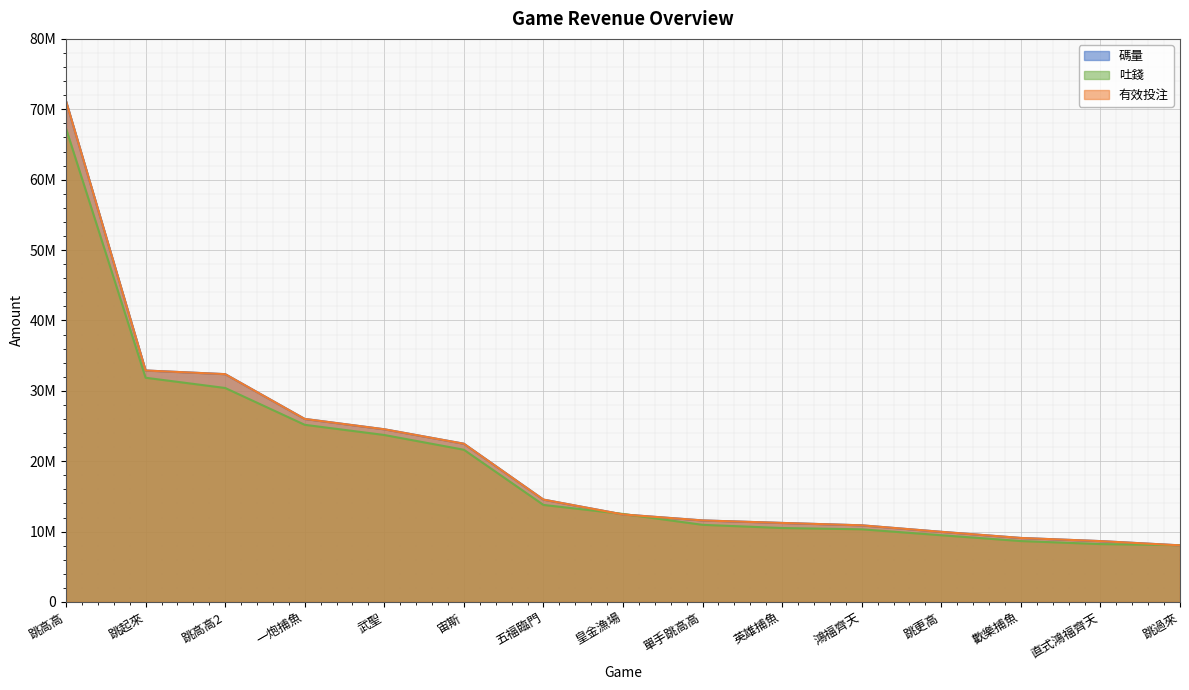

Reading right to left, extract all data points from this chart.

碼量: 8042930.1	8647216.0	9092984.8	9965761.9	10888331.0	11229442.9	11585522.6	12431761.2	14542607.5	22480860.4	24535131.0	26002739.2	32368468.1	32886472.6	71158261.3
吐錢: 8065924.7	8222784.2	8652220.8	9478383.3	10322624.6	10504533.1	10957222.8	12502442.4	13786079.6	21624658.8	23720963.2	25169057.6	30400680.1	31855282.6	67262943.2
有效投注: 8042930.1	8647216.0	9092984.8	9965761.9	10888331.0	11229442.9	11585522.6	12431761.2	14542607.5	22480860.4	24535131.0	26002739.2	32368468.1	32886472.6	71158261.3